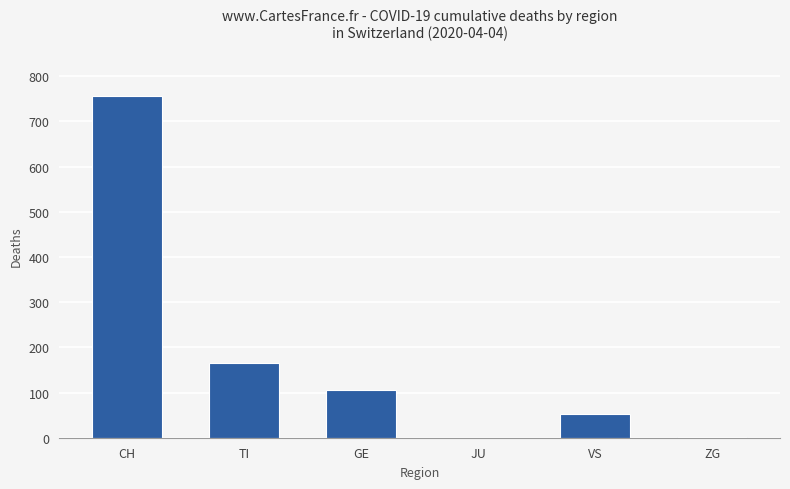

What is the sum of the values at JU and VS?

53